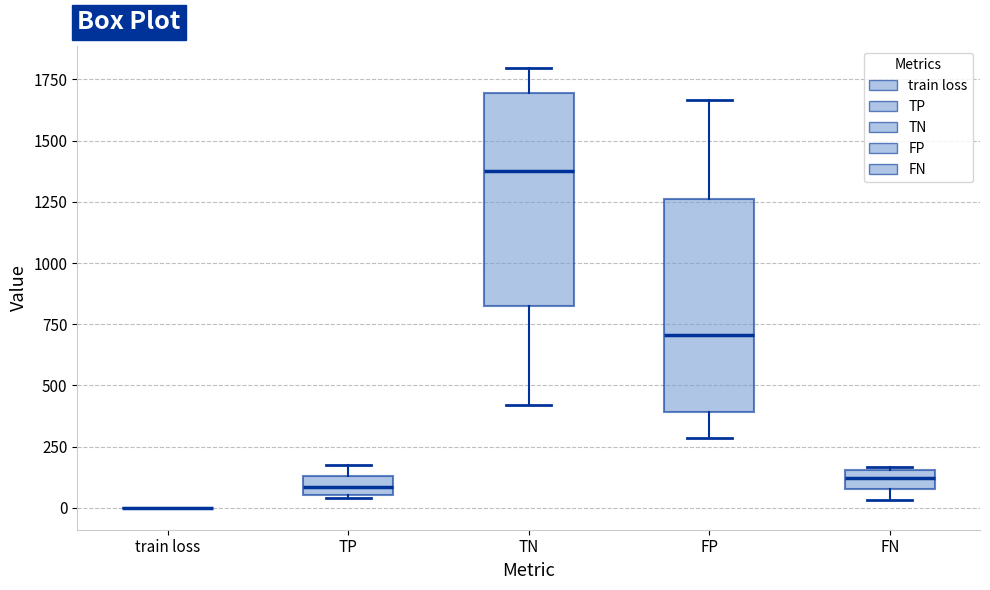

Reading left to right, read every box against the y-axis: the position of its median line, the range the box covers, and the ends of its whiskers. The values are not printed on the chart, so give them approximately, as read against the axis.

train loss: box collapsed to a line at 0, whiskers 0 to 0
TP: median 100, box 50 to 150, whiskers 50 to 200
TN: median 1400, box 800 to 1700, whiskers 400 to 1800
FP: median 700, box 400 to 1250, whiskers 300 to 1650
FN: median 100 (inside the box), box 100 to 150, whiskers 50 to 150